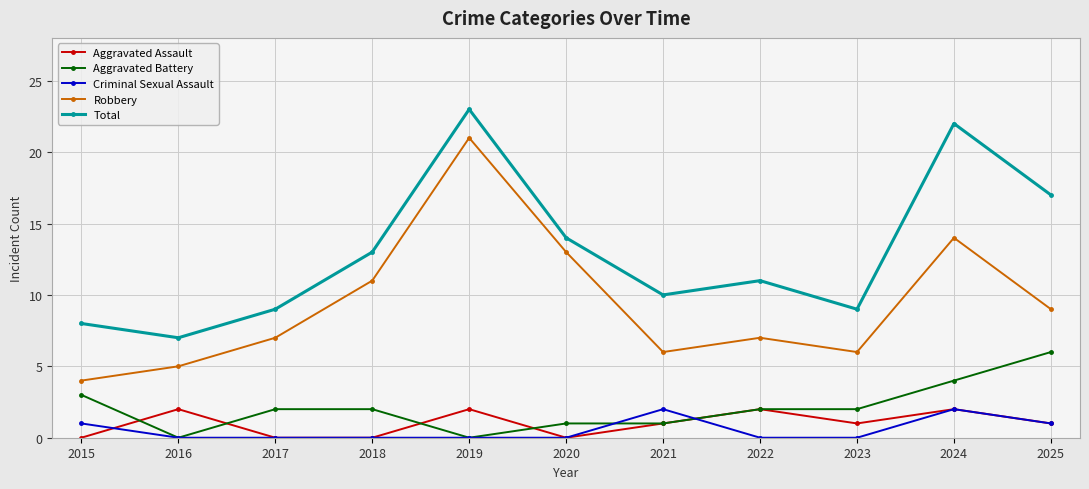

What value does the Robbery series have at 2024?

14